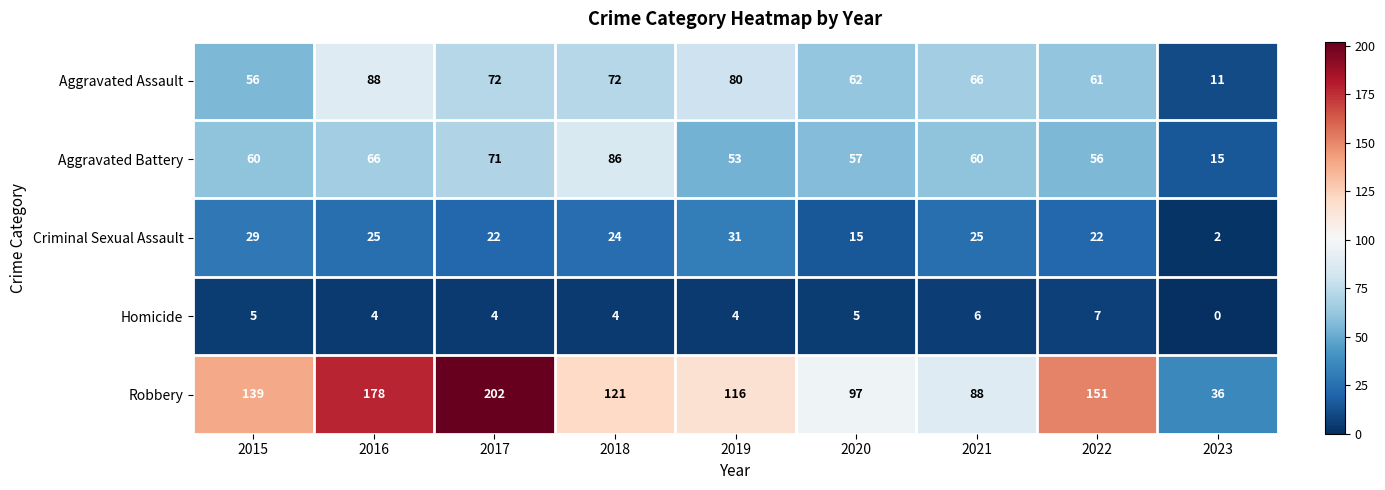

How many values in the Criminal Sexual Assault series are below 24?

4